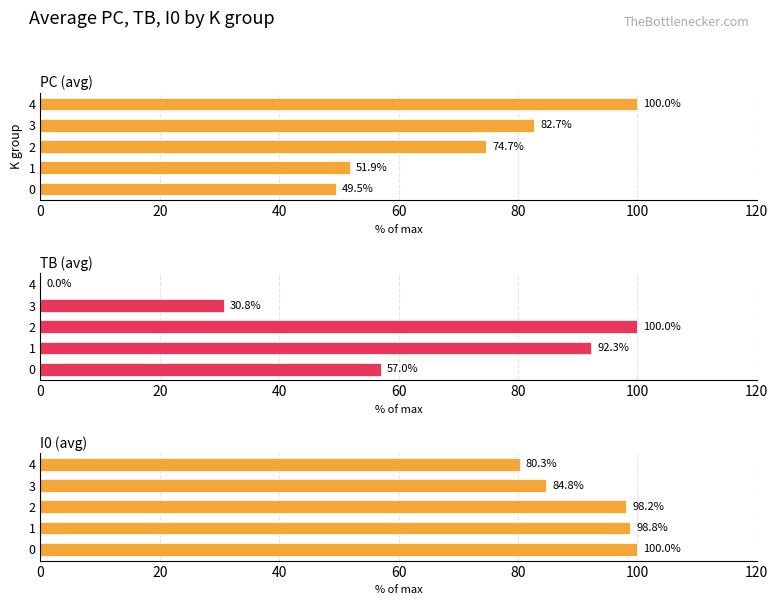

Rank the series at 3 from highest to lowest value.

I0 (avg), PC (avg), TB (avg)